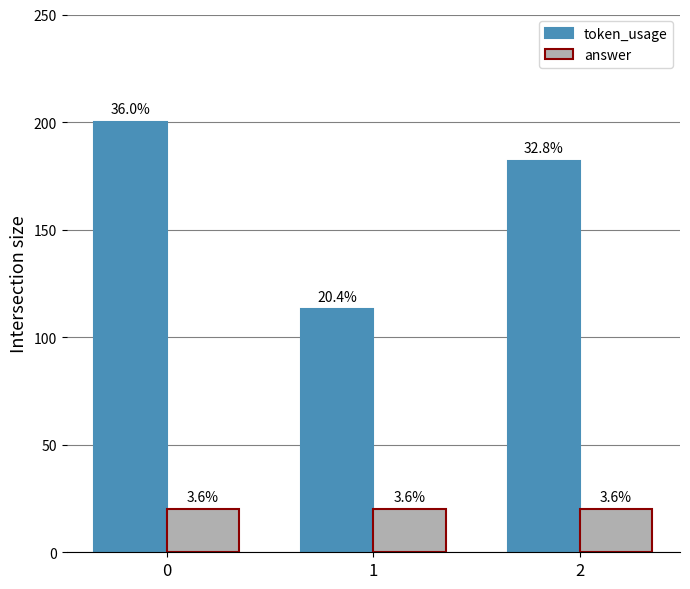

Read the answer value at 0.

20